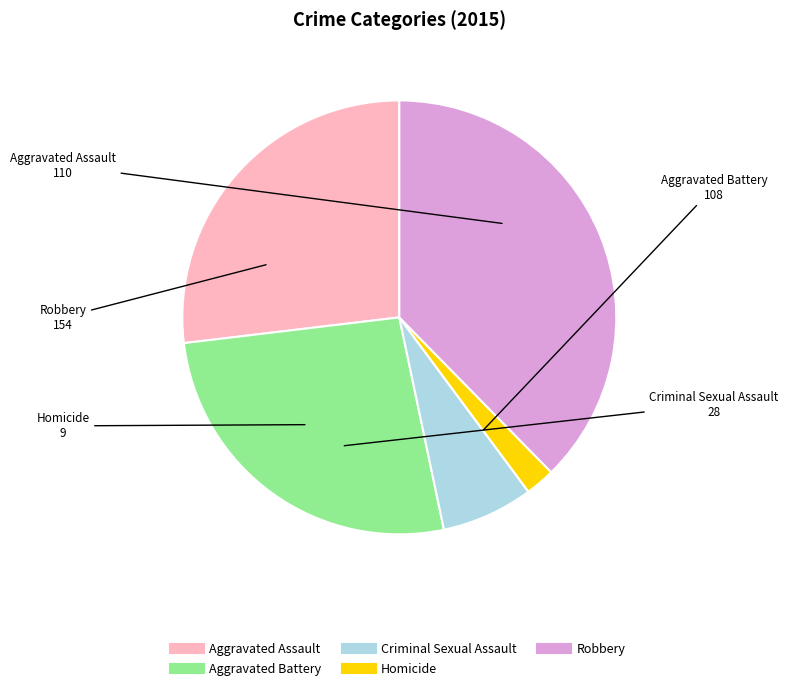

Does any single category account for the majority?

No